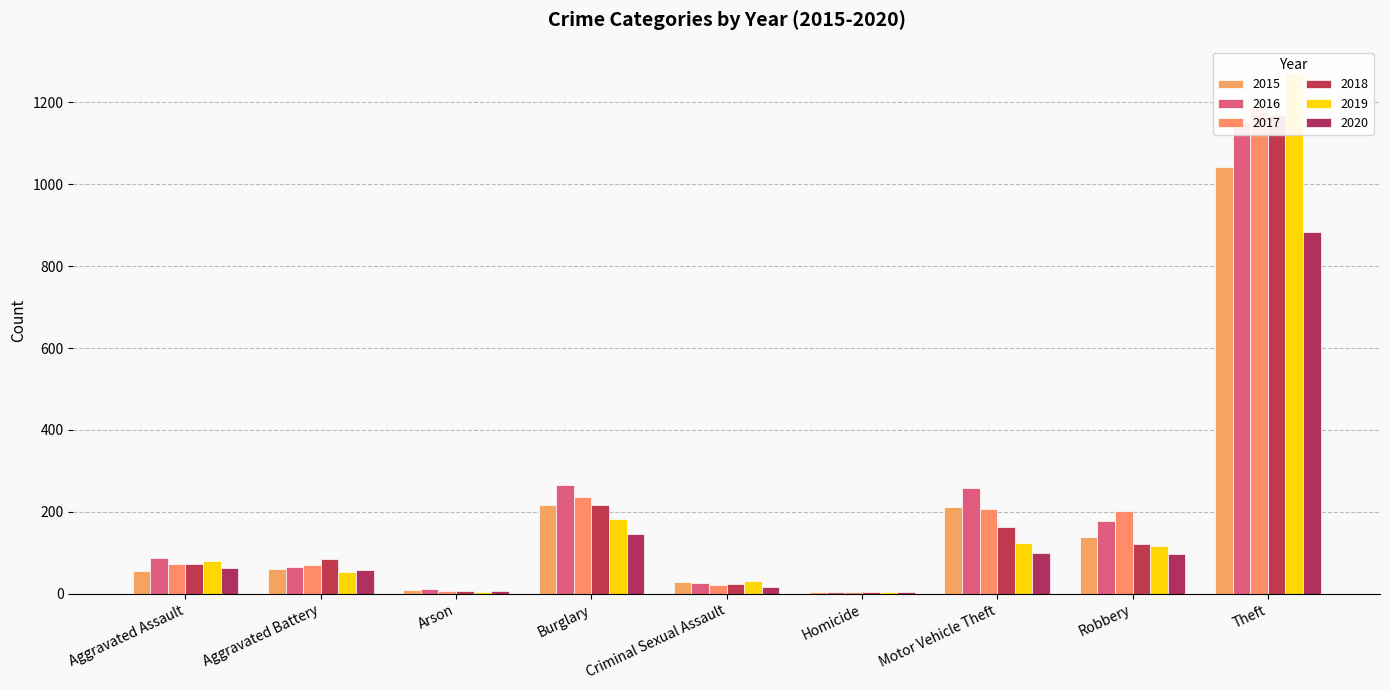

List the series in order of their peak value, lowest first.

2020, 2015, 2016, 2018, 2017, 2019